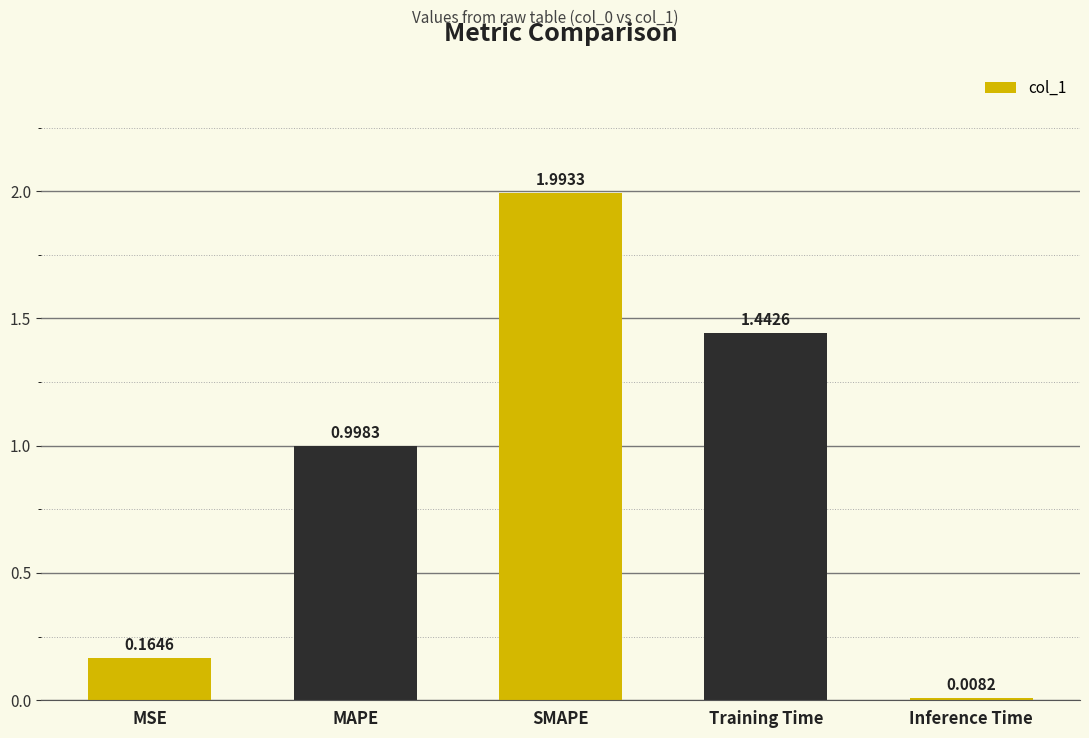

What is the difference between the second highest and second lowest values?

1.3